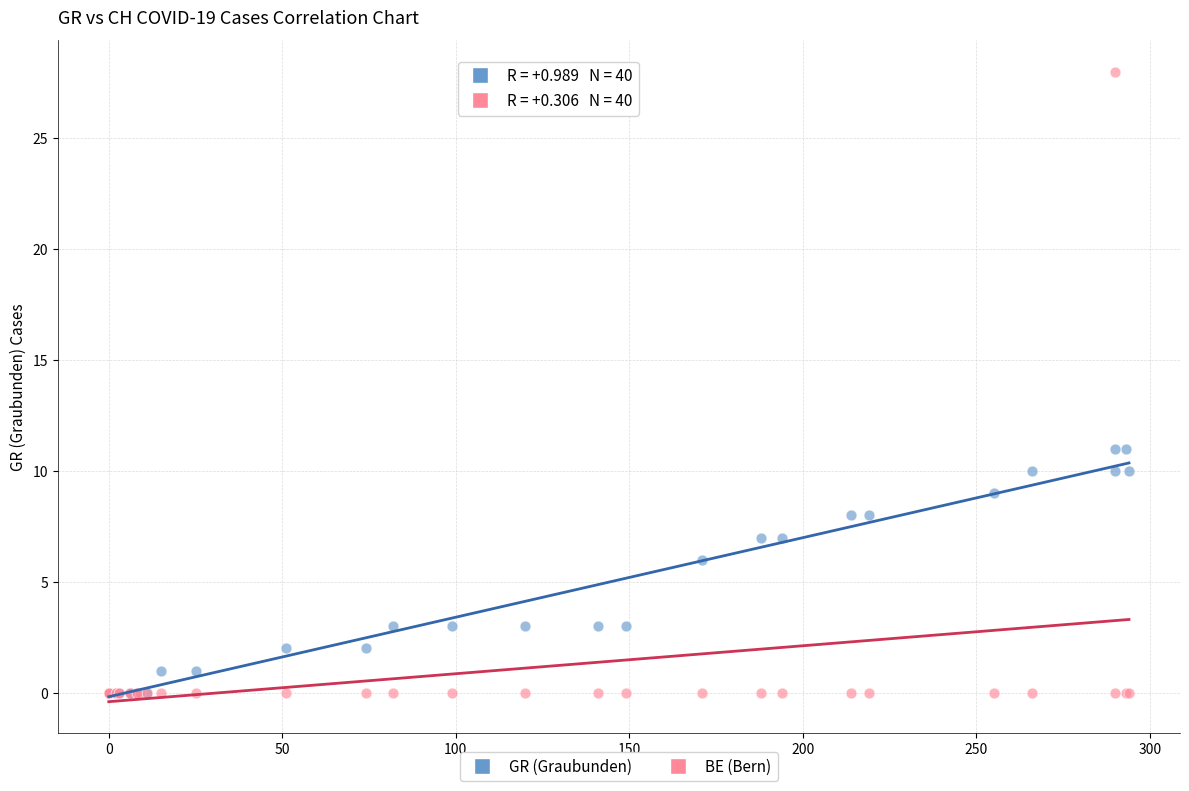

Which series has the widest spread of Y values?

BE (Bern)